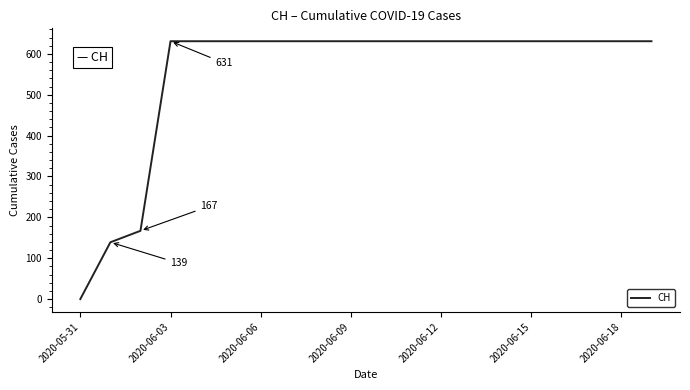

What is the greatest value displayed?

631